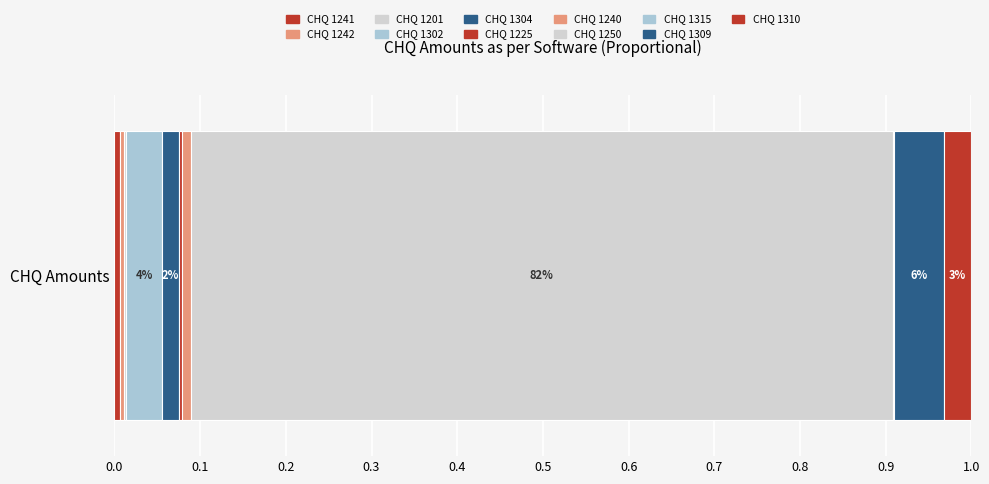

Count the number of categories in the chart.

1